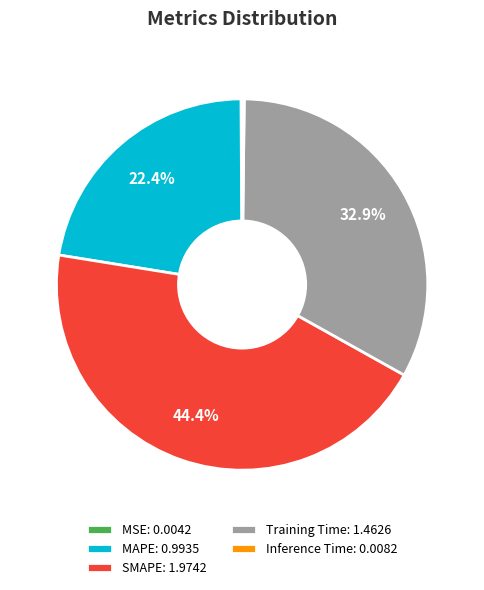

Is there a majority slice in this chart?

No